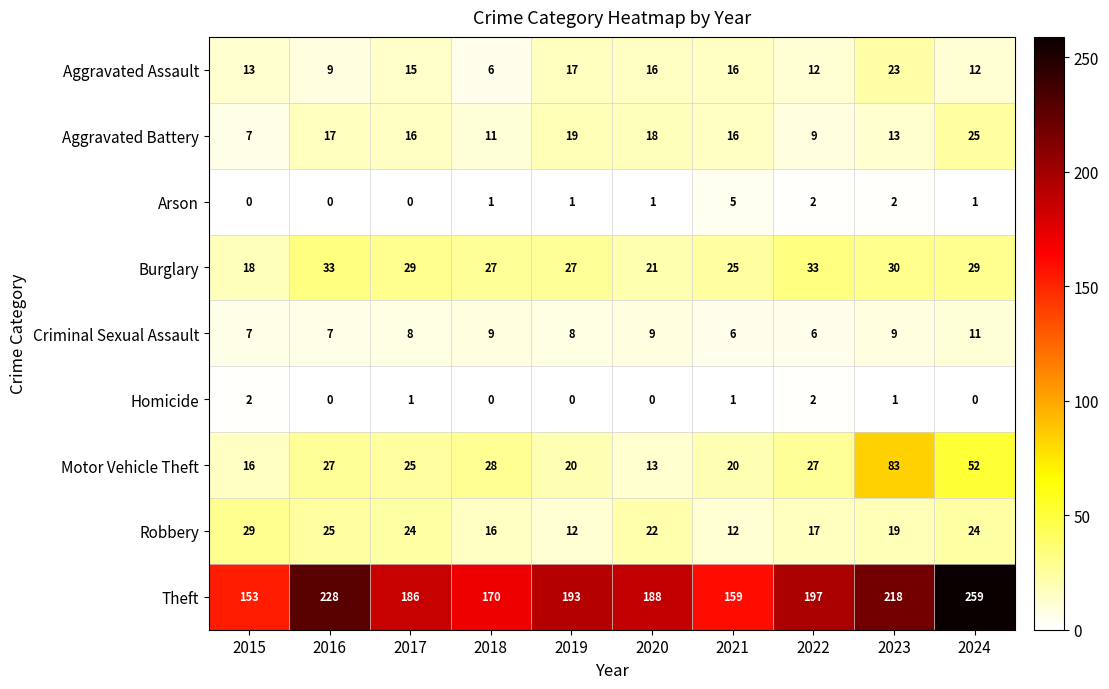

What is the average value of the Aggravated Assault series?

14